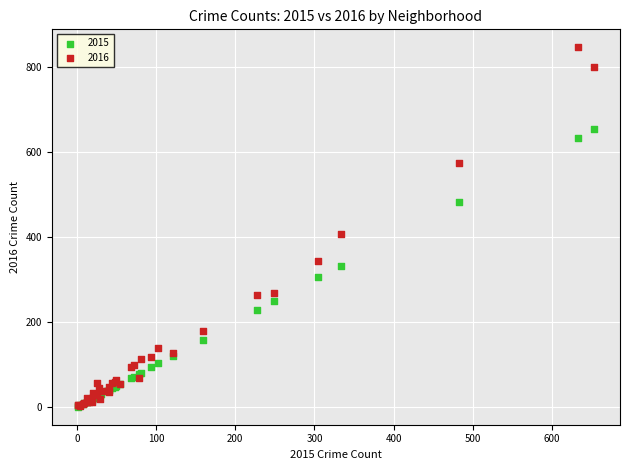

What are all the series names shown in the legend?

2015, 2016